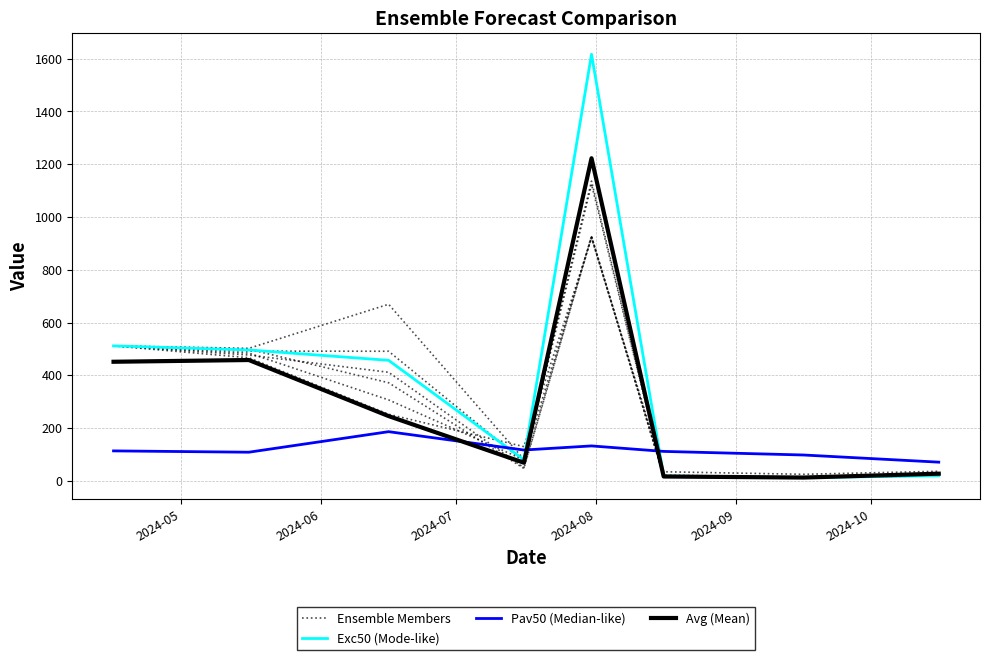

What is the value of the Exc50 (Mode-like) point at the 4th from the left?

79.9